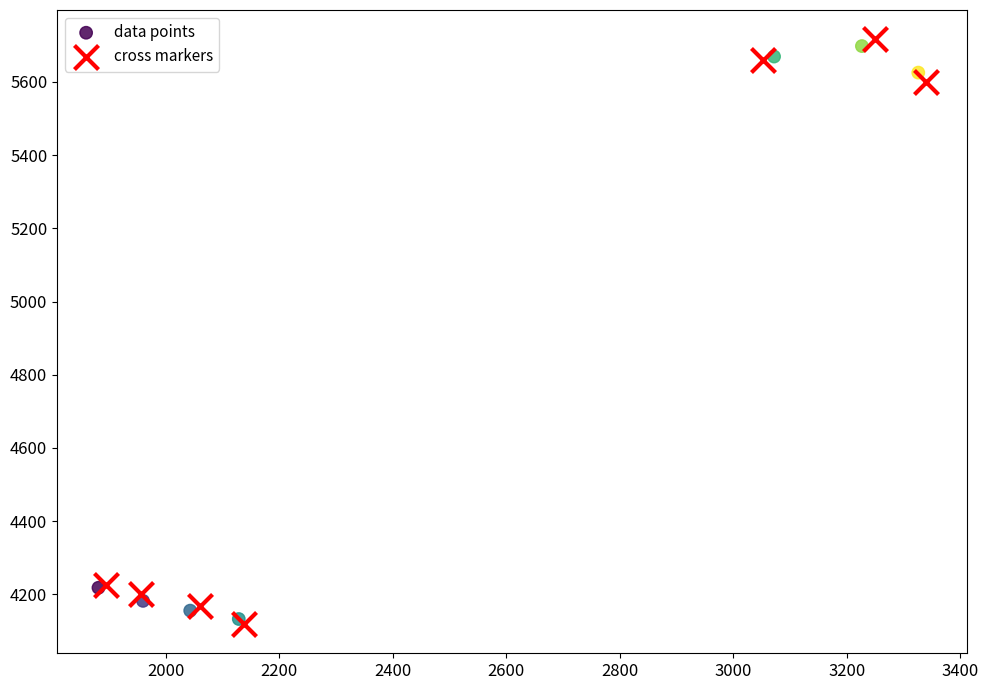

What are all the series names shown in the legend?

data points, cross markers